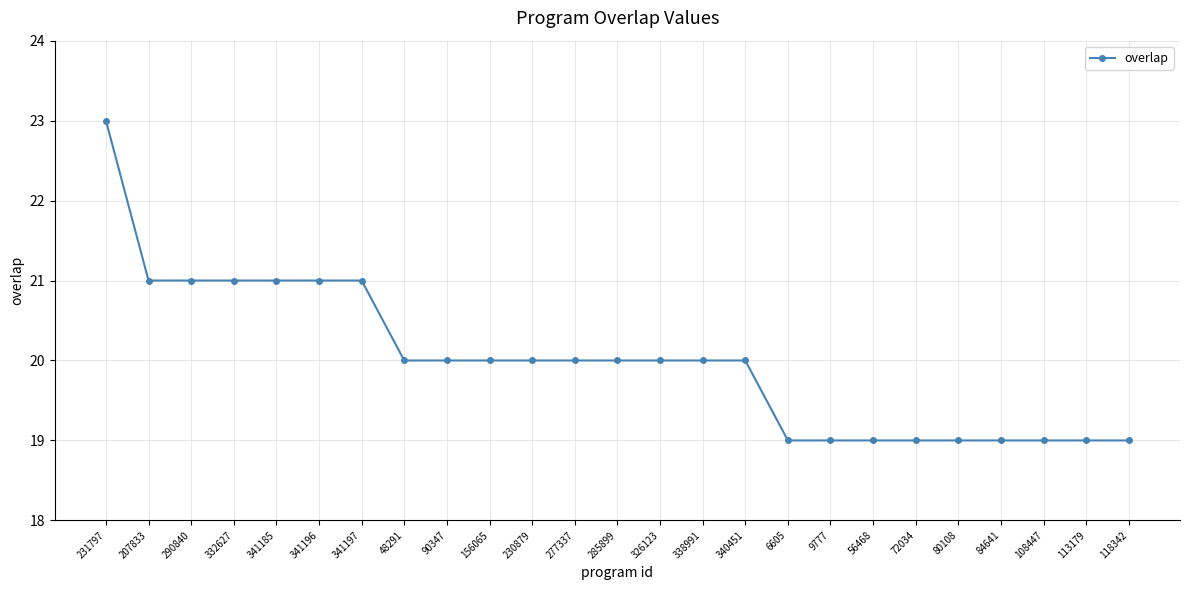

At which category does the chart reach its peak across all series?

231797